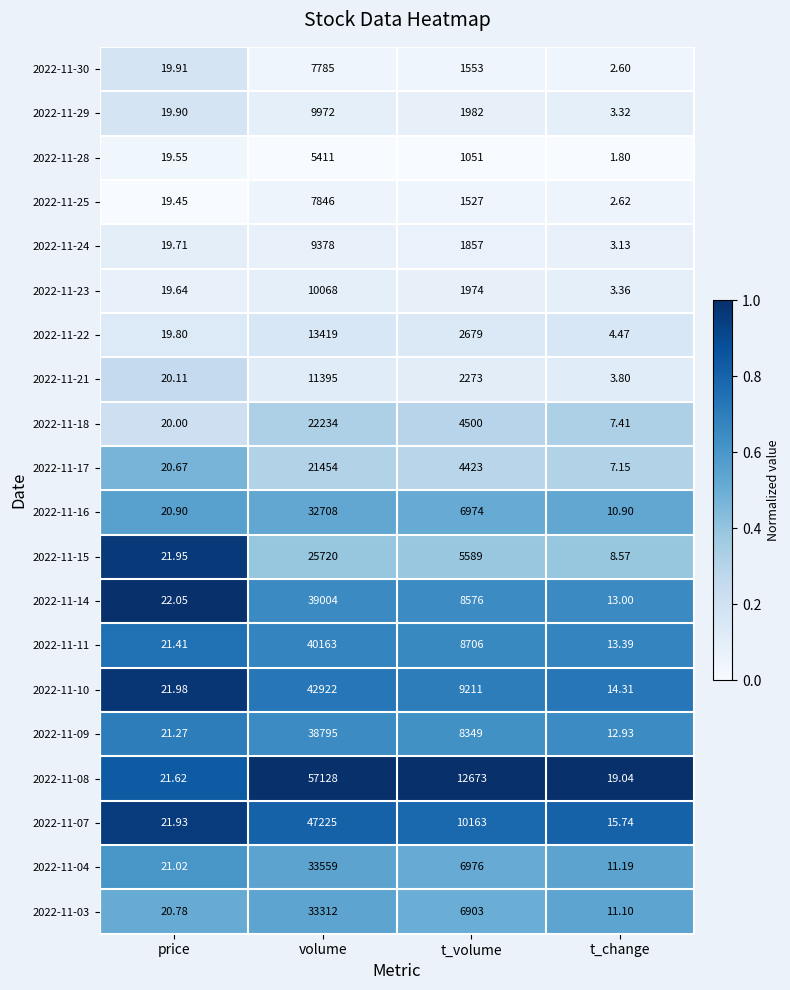

Rank the categories by 2022-11-15 value from highest to lowest.

volume, t_volume, price, t_change